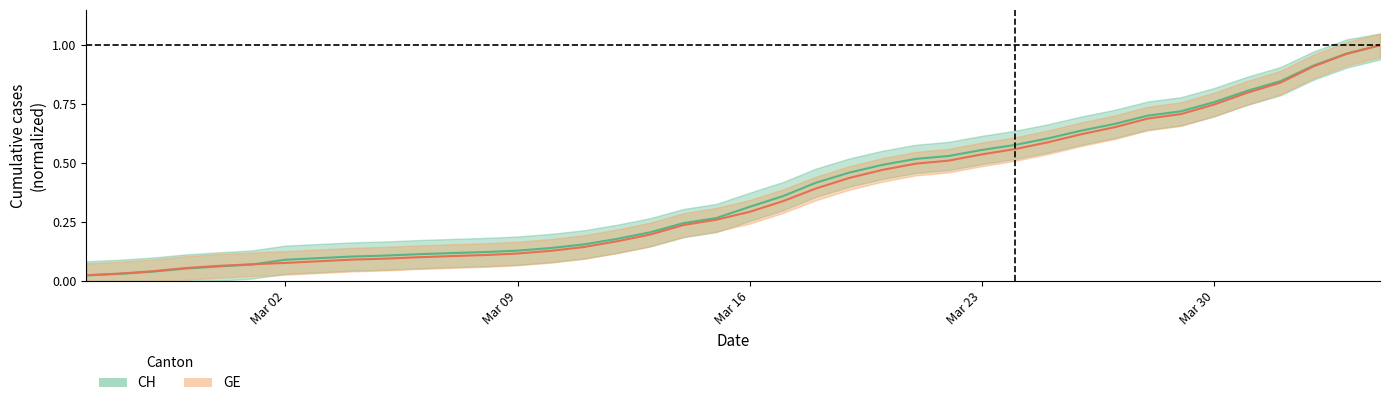

What is the maximum value for CH?

1.0